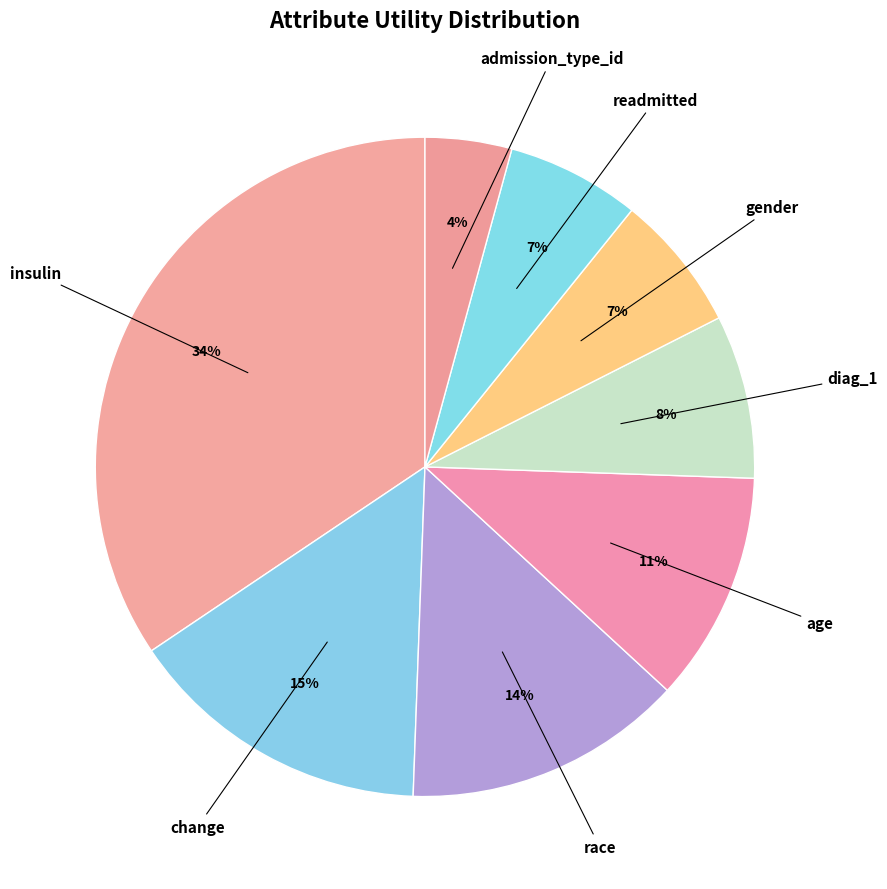

To the nearest percent, what is the average slice percentage?

12%